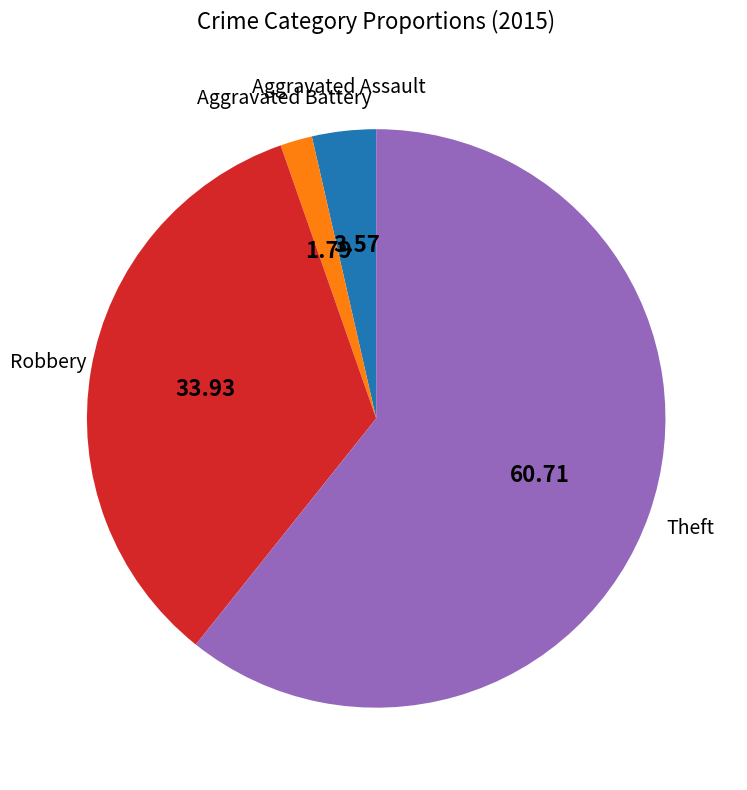

How many slices are in this pie chart?

4